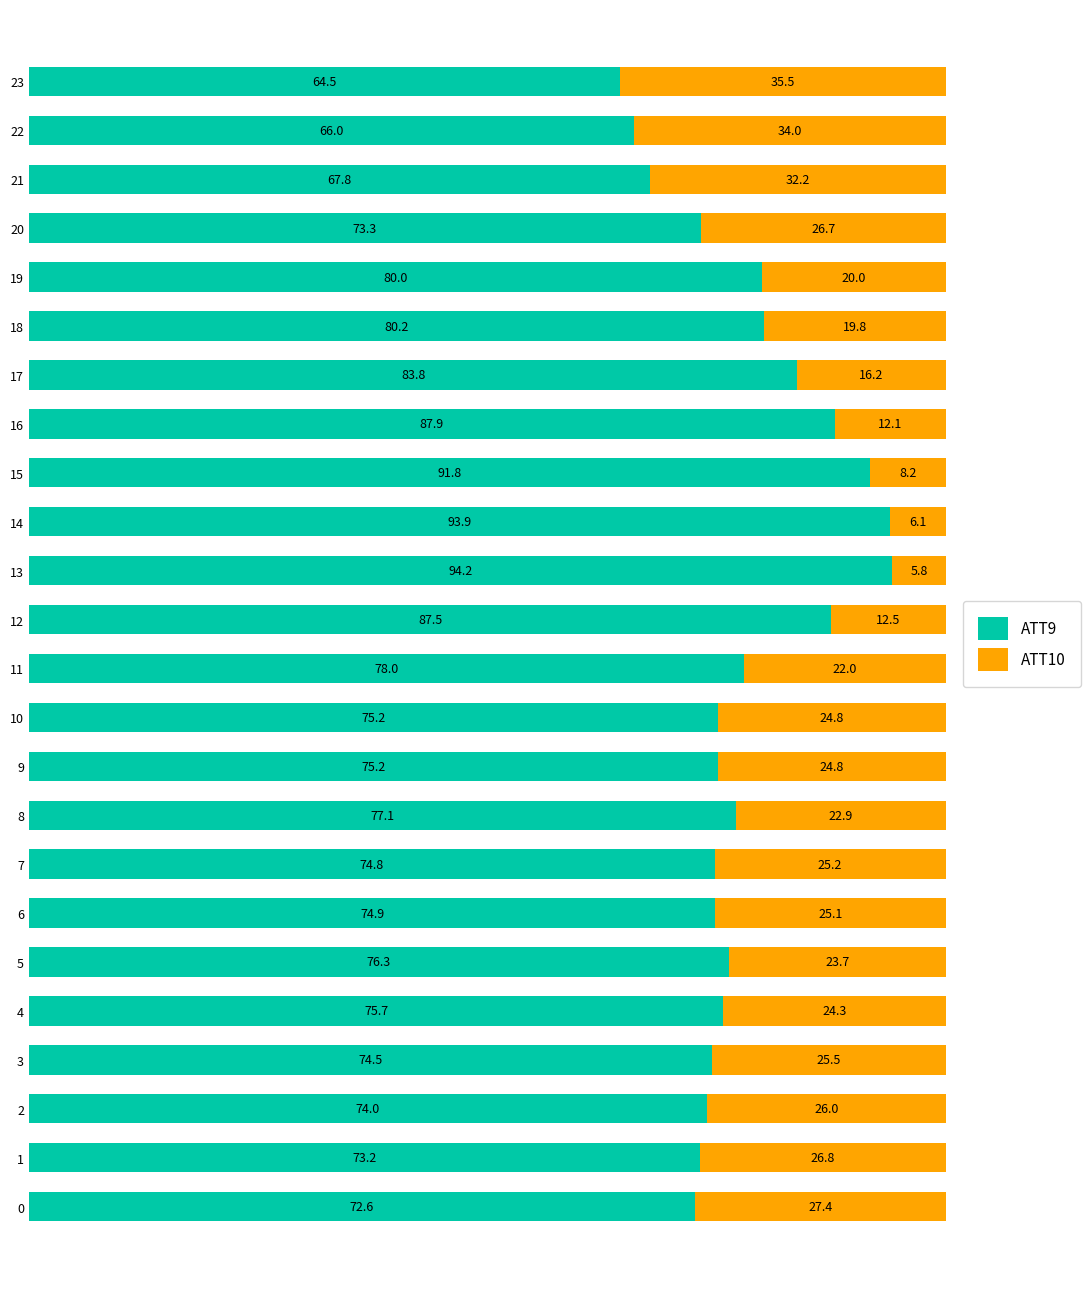

Read the ATT9 value at 0.

72.6